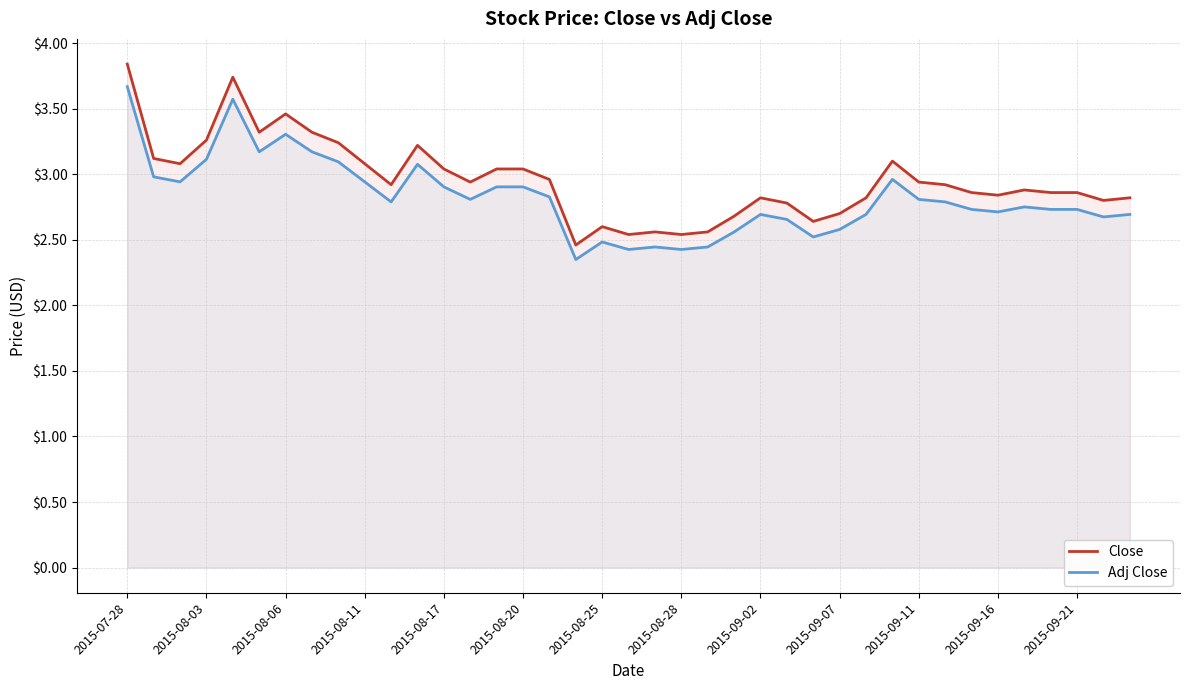

Reading left to right, extract all data points from this chart.

Close: 3.8	3.1	3.1	3.3	3.7	3.3	3.5	3.3	3.2	3.1	2.9	3.2	3.0	2.9	3.0	3.0	3.0	2.5	2.6	2.5	2.6	2.5	2.6	2.7	2.8	2.8	2.6	2.7	2.8	3.1	2.9	2.9	2.9	2.8	2.9	2.9	2.9	2.8	2.8
Adj Close: 3.7	3.0	2.9	3.1	3.6	3.2	3.3	3.2	3.1	2.9	2.8	3.1	2.9	2.8	2.9	2.9	2.8	2.3	2.5	2.4	2.4	2.4	2.4	2.6	2.7	2.7	2.5	2.6	2.7	3.0	2.8	2.8	2.7	2.7	2.8	2.7	2.7	2.7	2.7